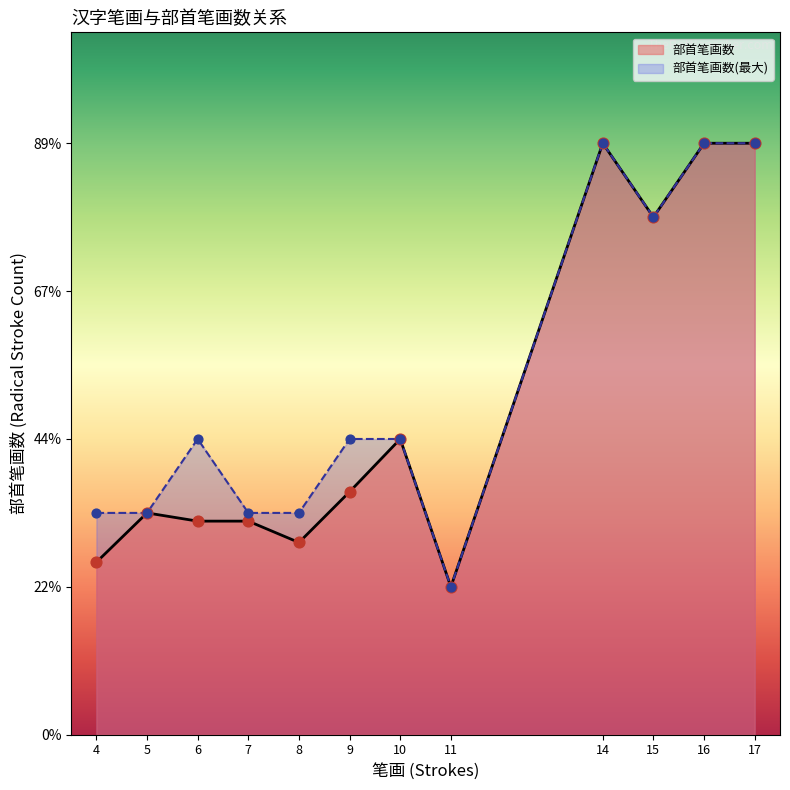

Which series has the largest total across all categories?

部首笔画数(最大)